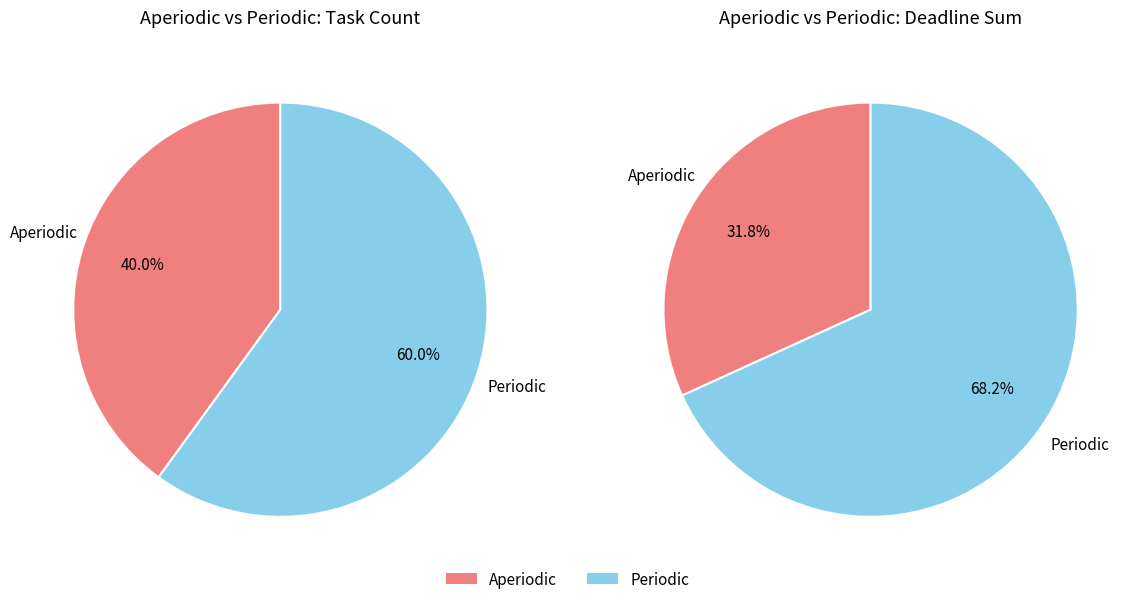

Is the sum of Aperiodic and Periodic greater than half?

Yes